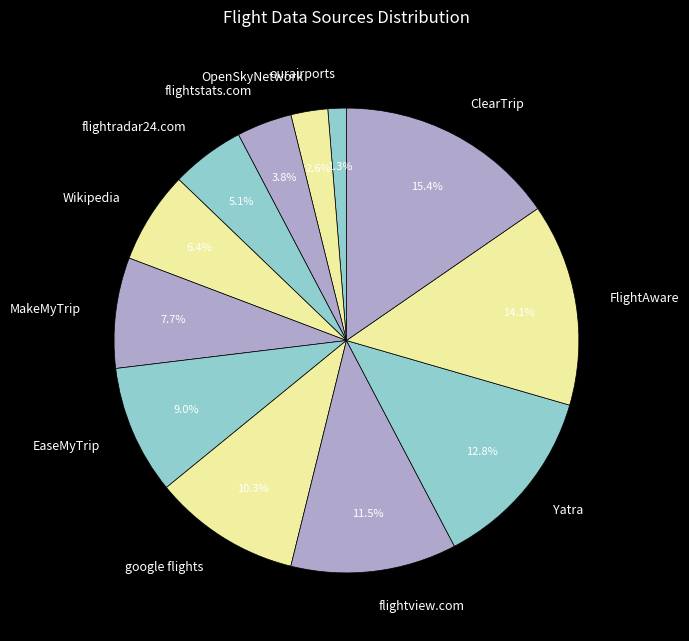

Combined, what portion of the pie is google flights and flightstats.com?

14.1%